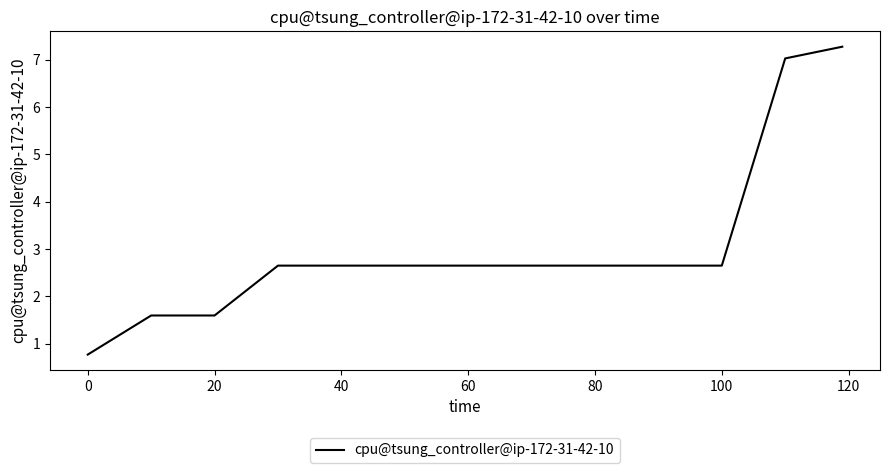

What is the minimum value shown in the chart?

0.8